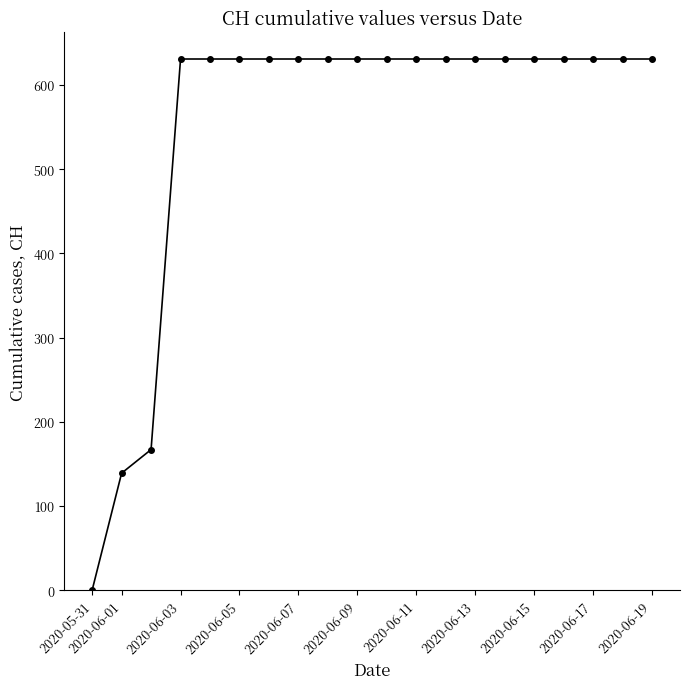

How many categories are shown in the chart?

20